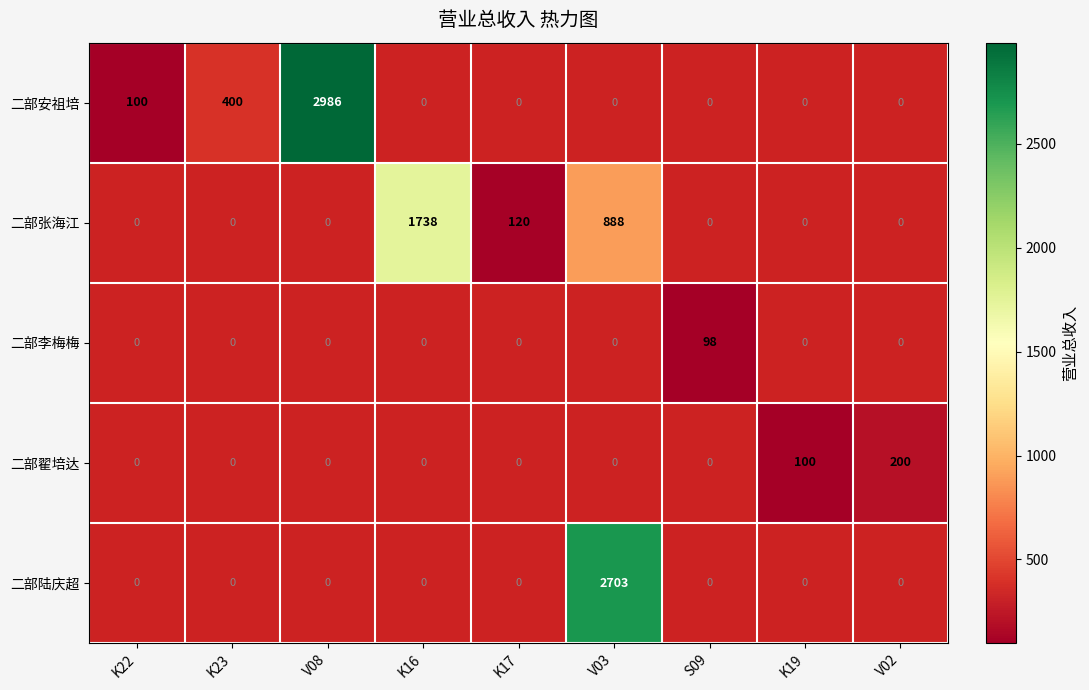

The 二部安祖培 series shows 400 at K23. True or false?

True